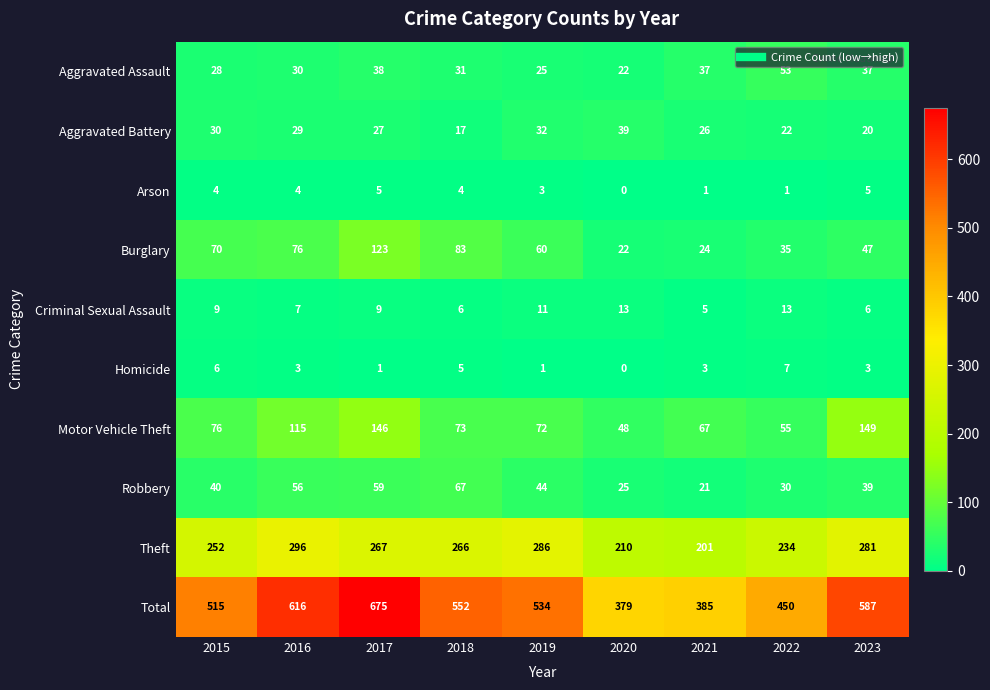

At which label does Theft reach its minimum?

2021